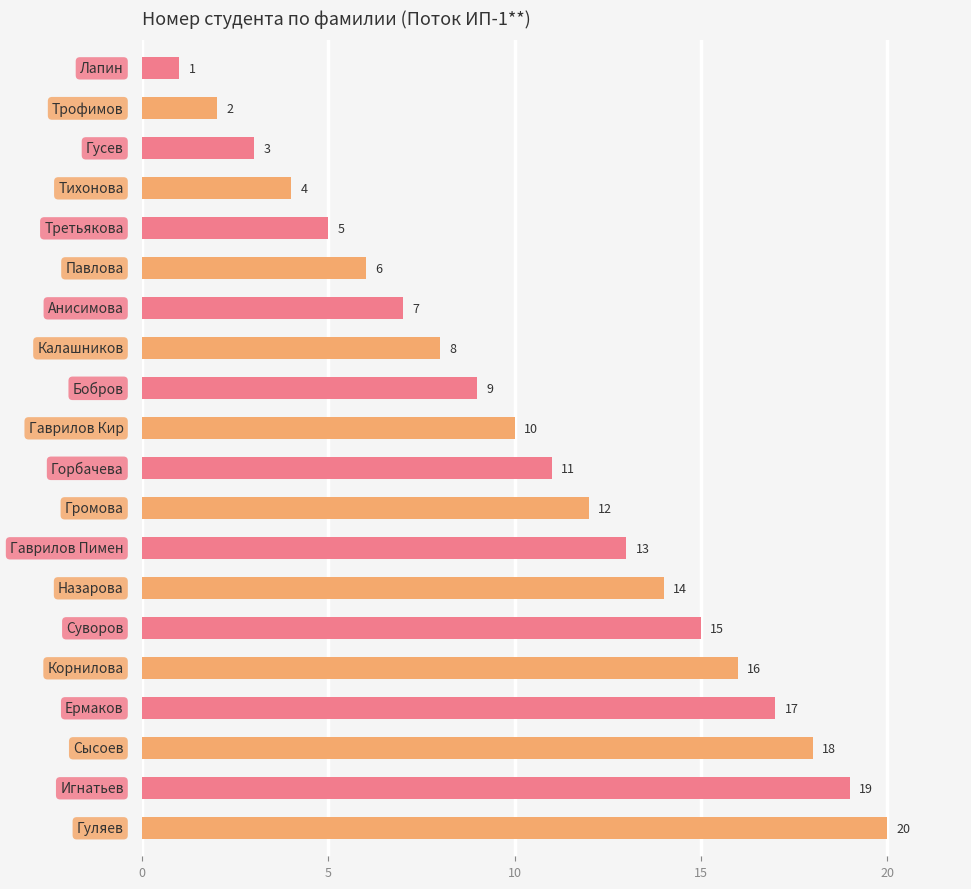

What is the value of the 20th bar from the top?

20